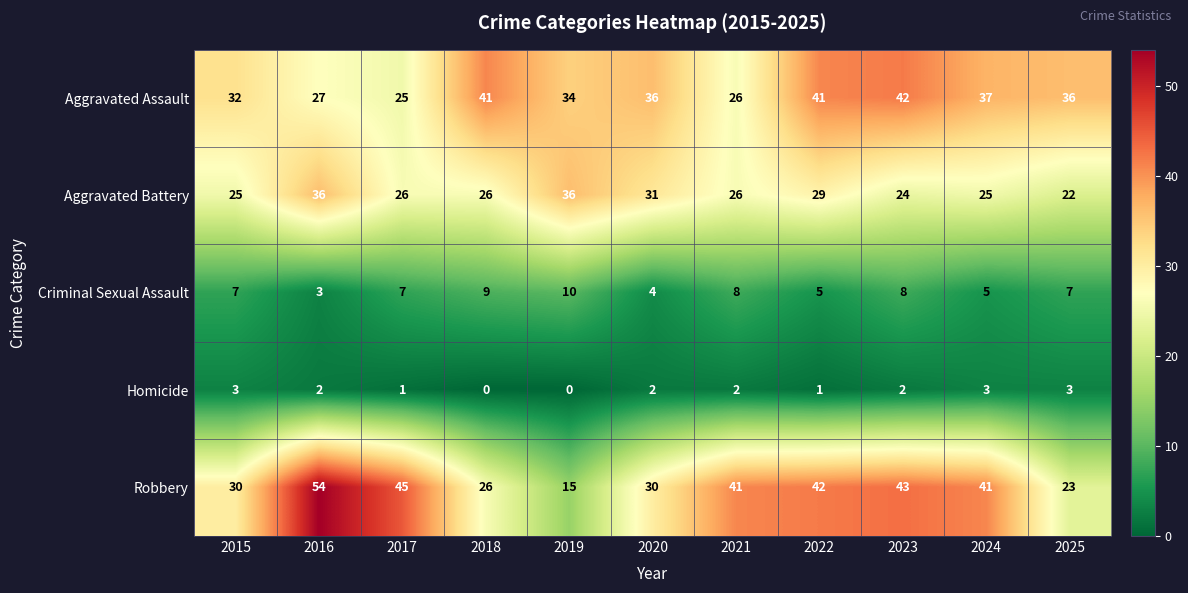

Rank the series by their maximum value, from highest to lowest.

Robbery, Aggravated Assault, Aggravated Battery, Criminal Sexual Assault, Homicide